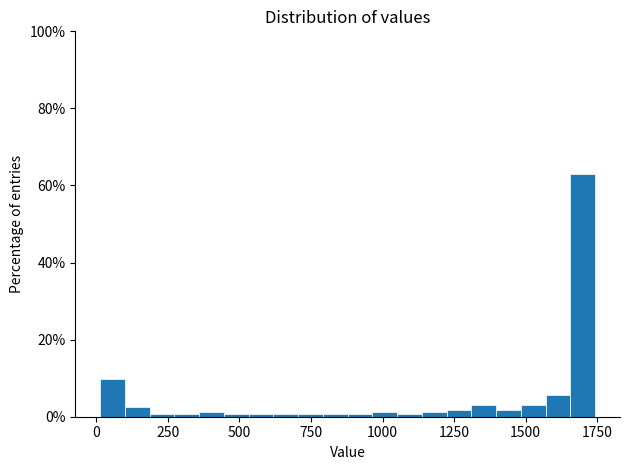

Around what value on the x-axis is the tallest bar? Give the approximate position of its centre, as read against the axis.

1700